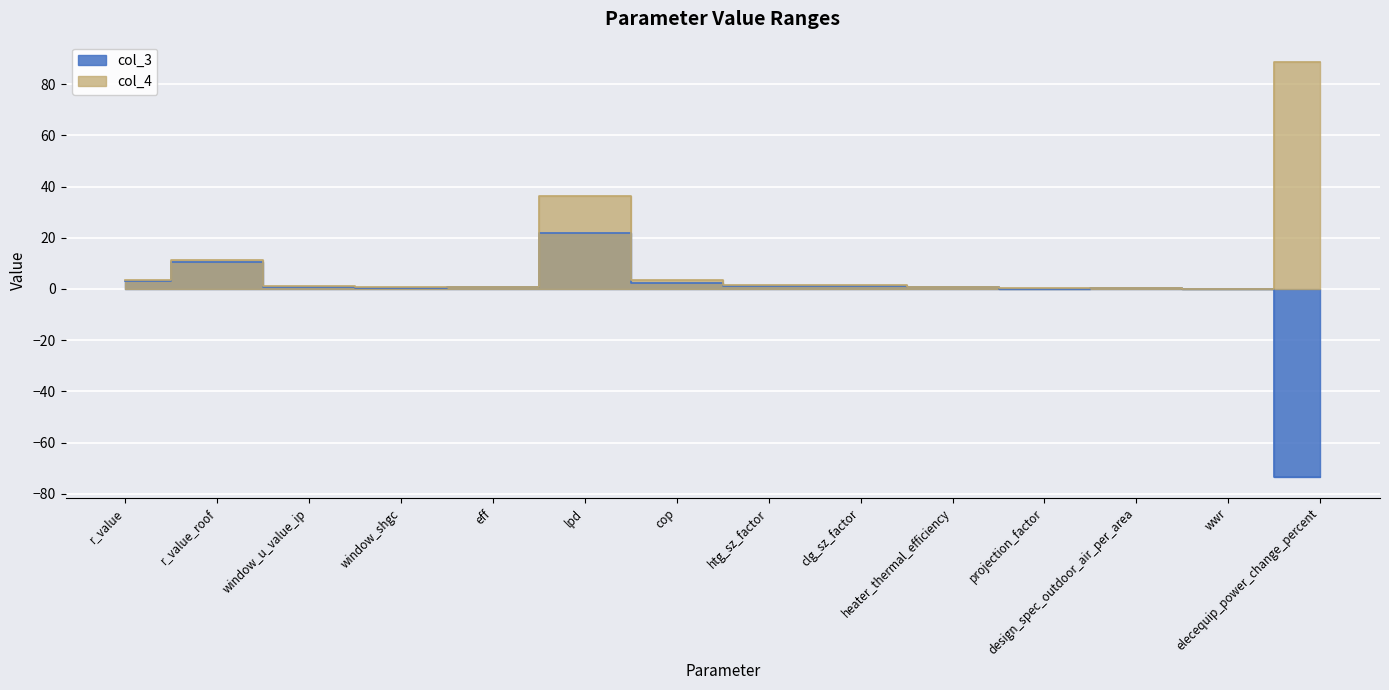

What is the value of the col_3 point at the 1st from the left?

3.3